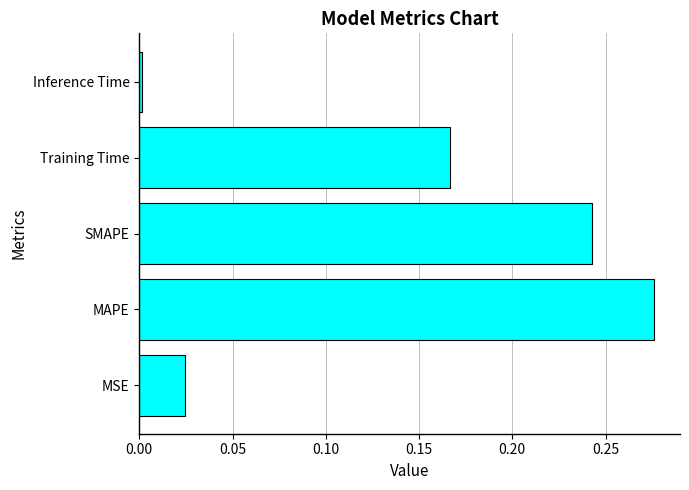

What is the sum of all values?

0.7